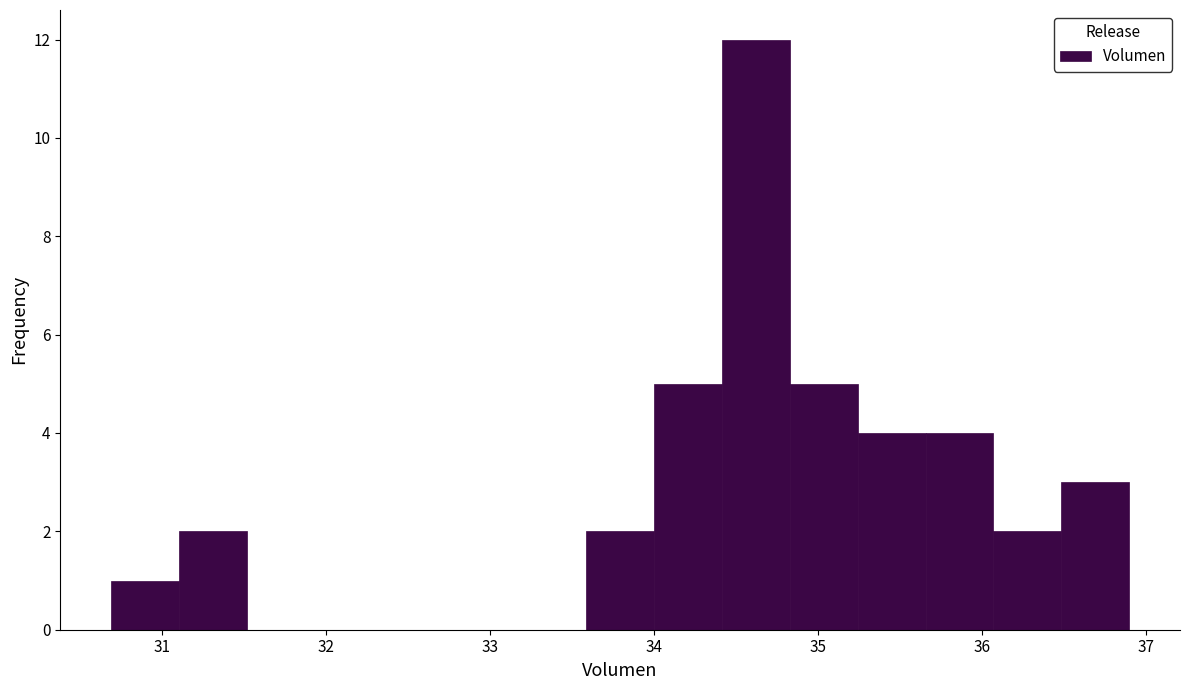

Reading left to right, transcribe this chart: for each bar, give the range it covers on the x-axis and its height. Neither the bar edges nor the heights are printed on the chart, so give them approximately, as read against the axes.

30.7 to 31.1: 1
31.1 to 31.5: 2
31.5 to 31.9: 0
31.9 to 32.3: 0
32.3 to 32.8: 0
32.8 to 33.2: 0
33.2 to 33.6: 0
33.6 to 34.0: 2
34.0 to 34.4: 5
34.4 to 34.8: 12
34.8 to 35.2: 5
35.2 to 35.7: 4
35.7 to 36.1: 4
36.1 to 36.5: 2
36.5 to 36.9: 3